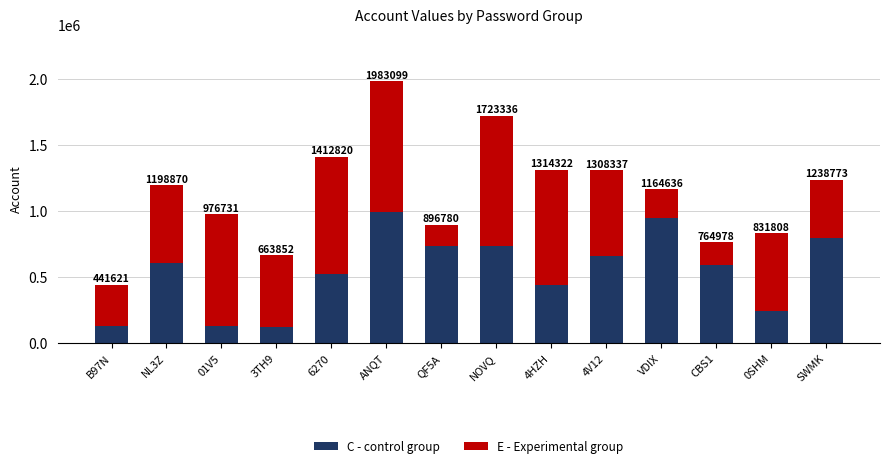

What is the sum of the E - Experimental group values at 01V5 and 4V12?

1492740